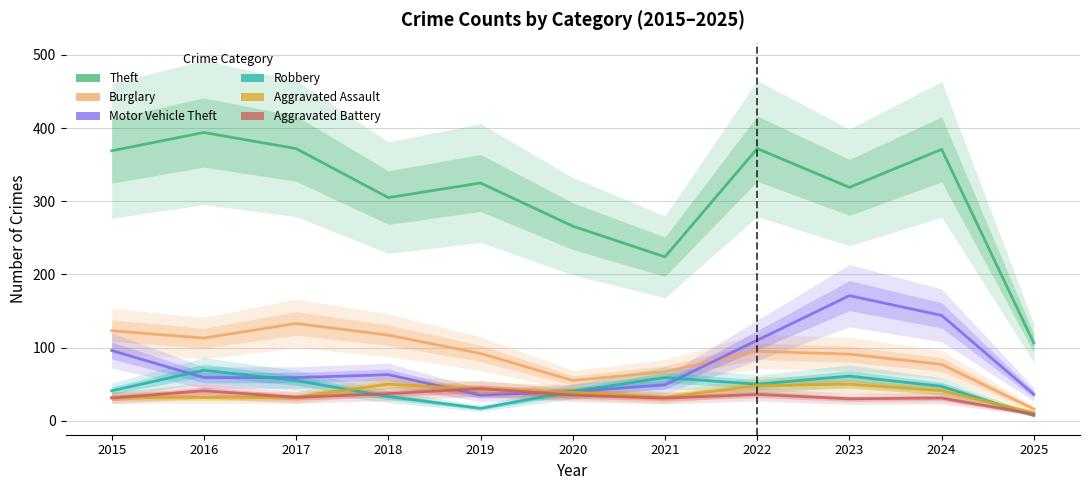

What is the sum of the Aggravated Assault values at 2016 and 2020?

71